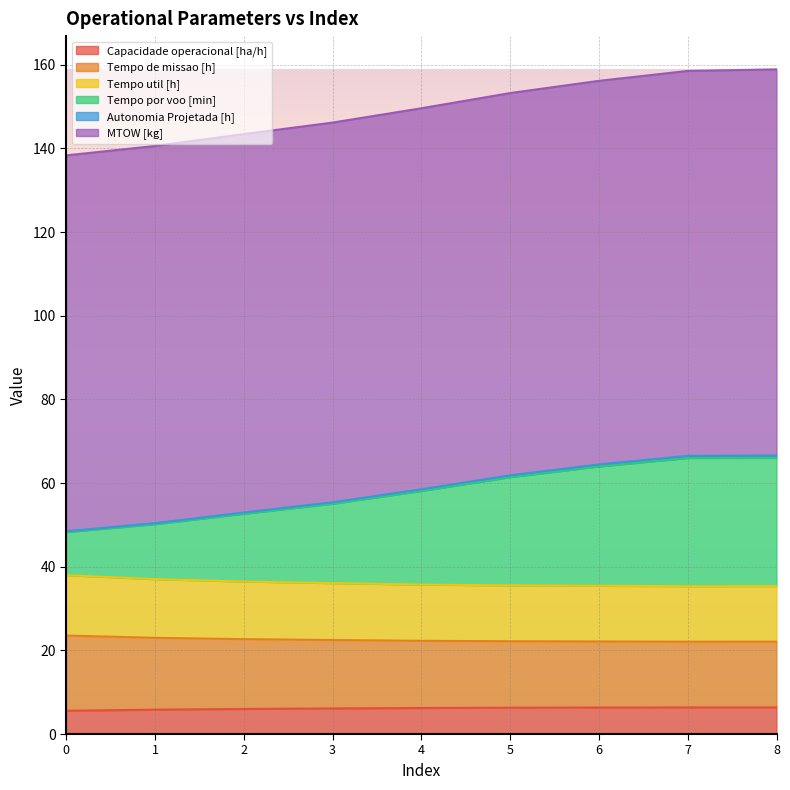

What is the spread (max minus min) of values at 1?

134.8